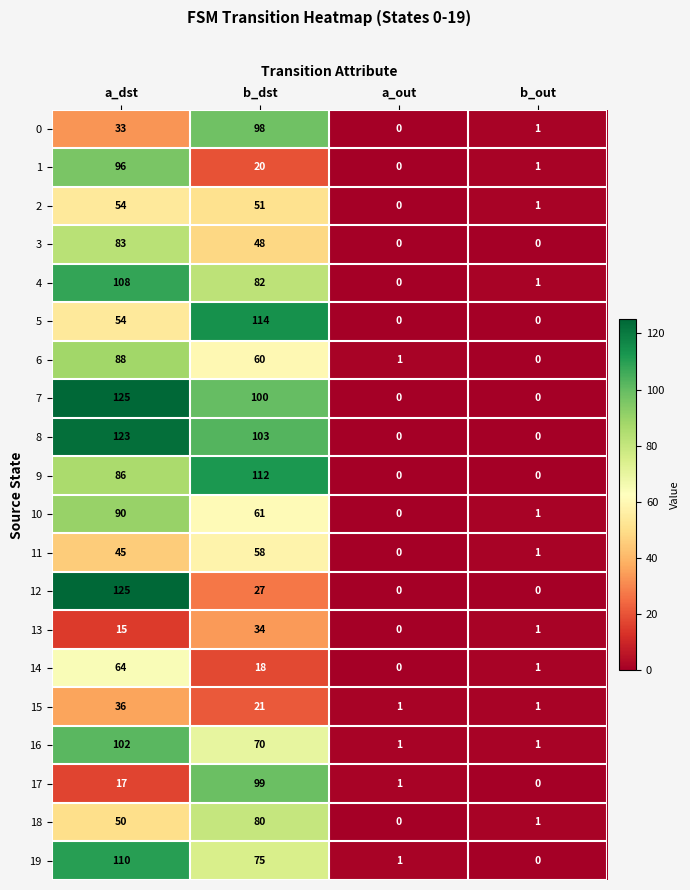

List the labels in order of 10 value, smallest first.

a_out, b_out, b_dst, a_dst